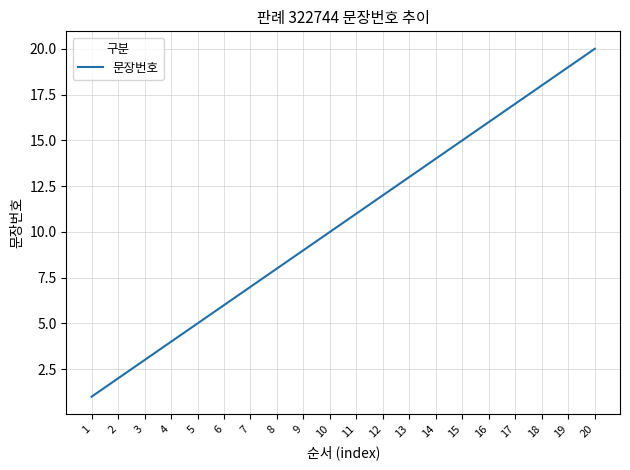

What is the difference between the maximum and minimum values?

19